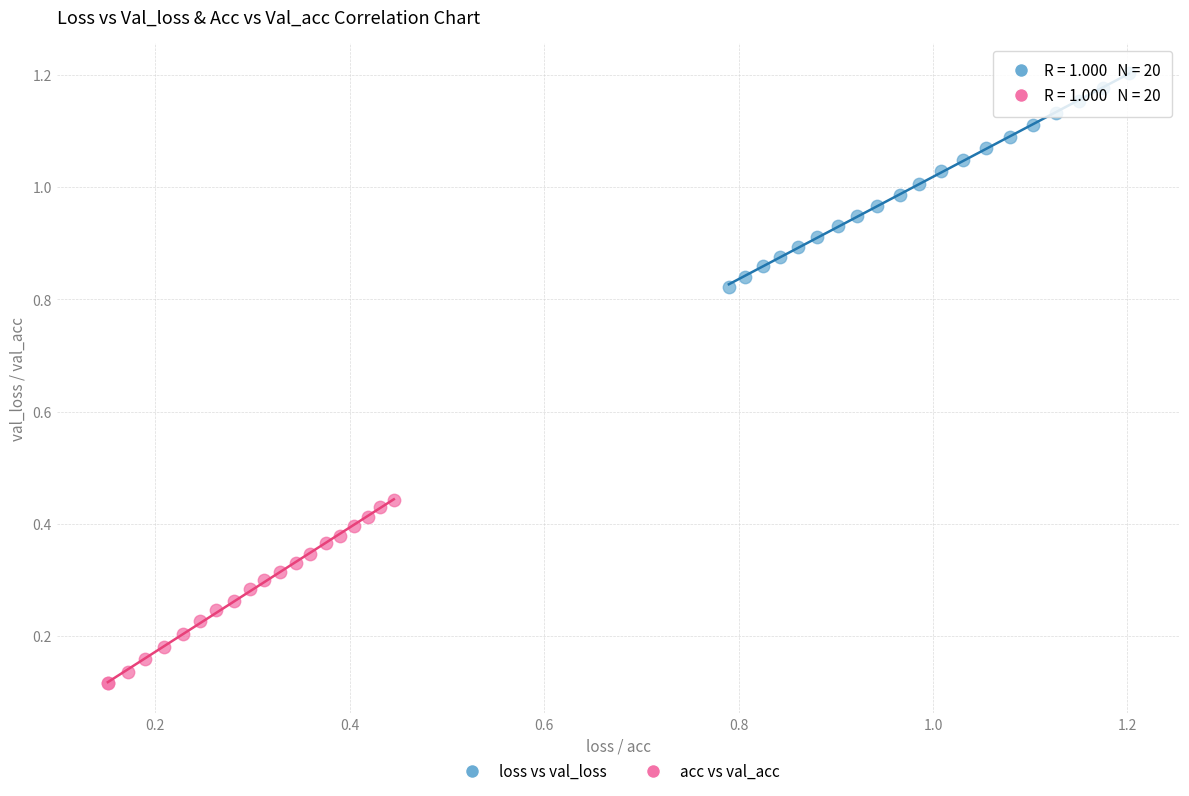

Which series reaches the minimum Y coordinate?

acc vs val_acc